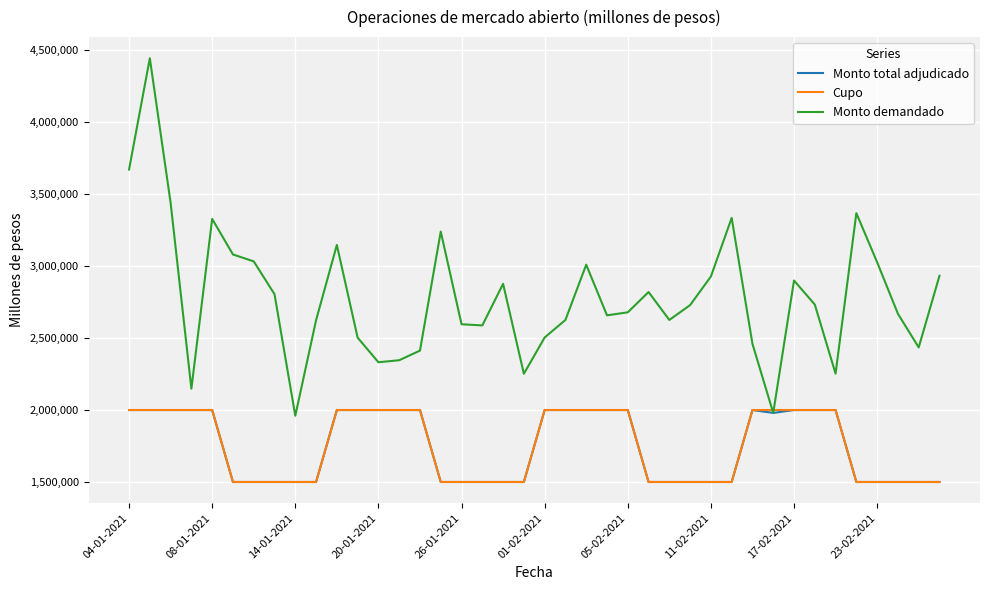

How many values in the Cupo series are below 2000000?

20